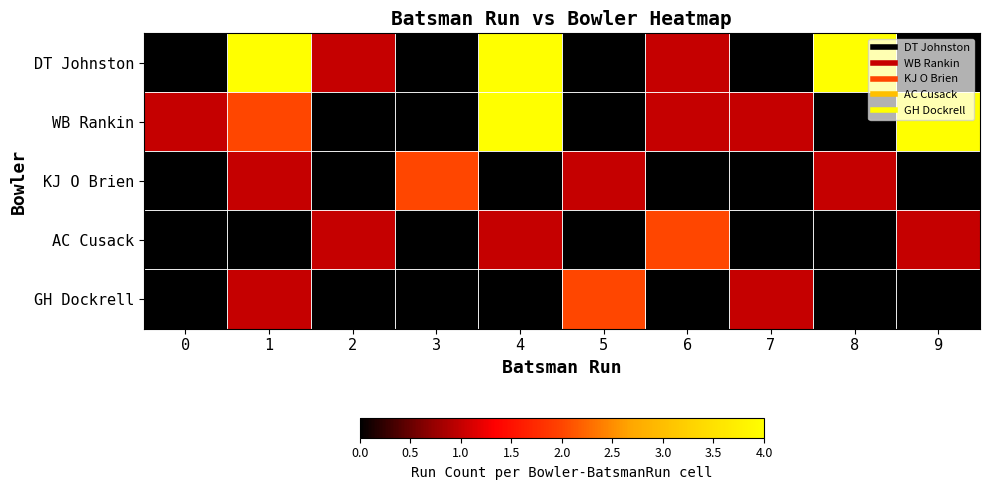

Reading left to right, list all the values displayed in this chart.

DT Johnston: 0=0	1=4	2=1	3=0	4=4	5=0	6=1	7=0	8=4	9=0
WB Rankin: 0=1	1=2	2=0	3=0	4=4	5=0	6=1	7=1	8=0	9=4
KJ O Brien: 0=0	1=1	2=0	3=2	4=0	5=1	6=0	7=0	8=1	9=0
AC Cusack: 0=0	1=0	2=1	3=0	4=1	5=0	6=2	7=0	8=0	9=1
GH Dockrell: 0=0	1=1	2=0	3=0	4=0	5=2	6=0	7=1	8=0	9=0